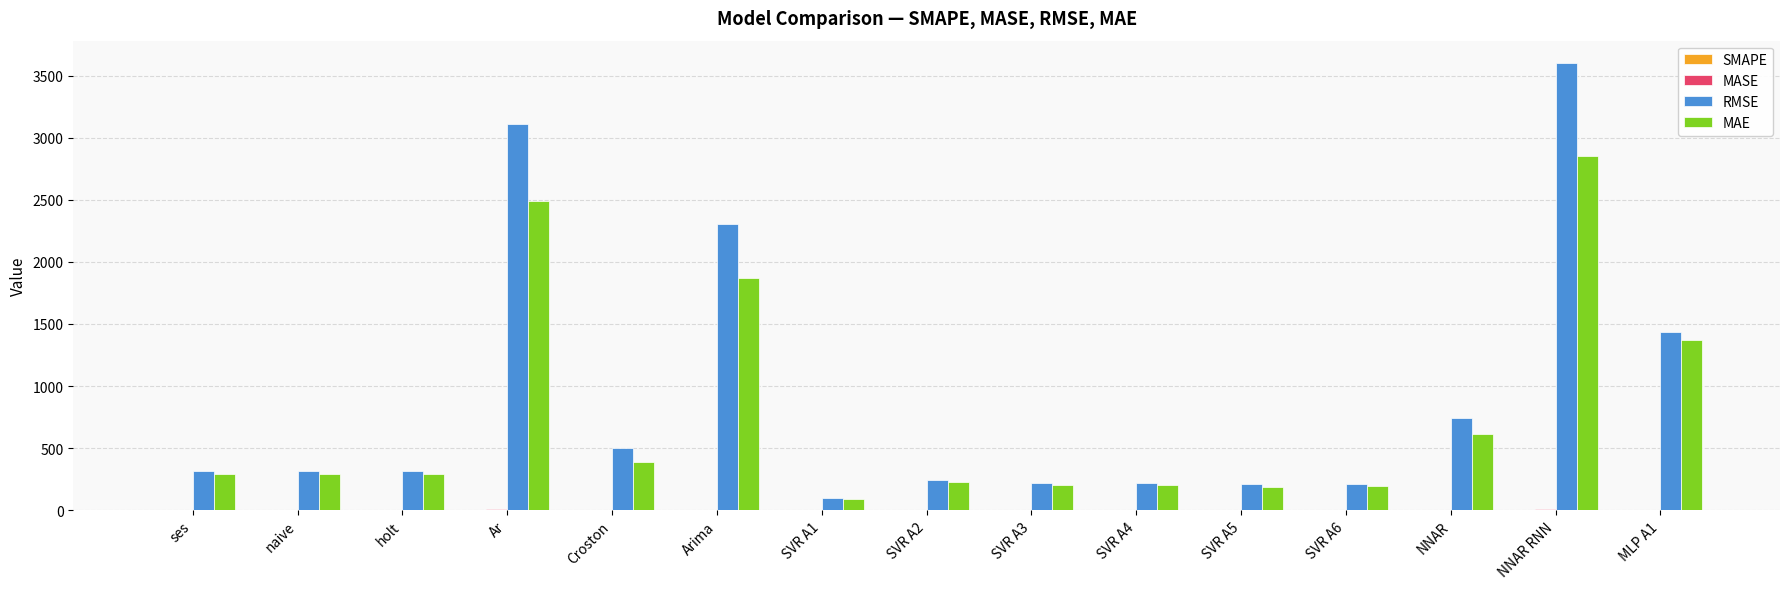

At which category is the sum across all series the highest?

NNAR RNN